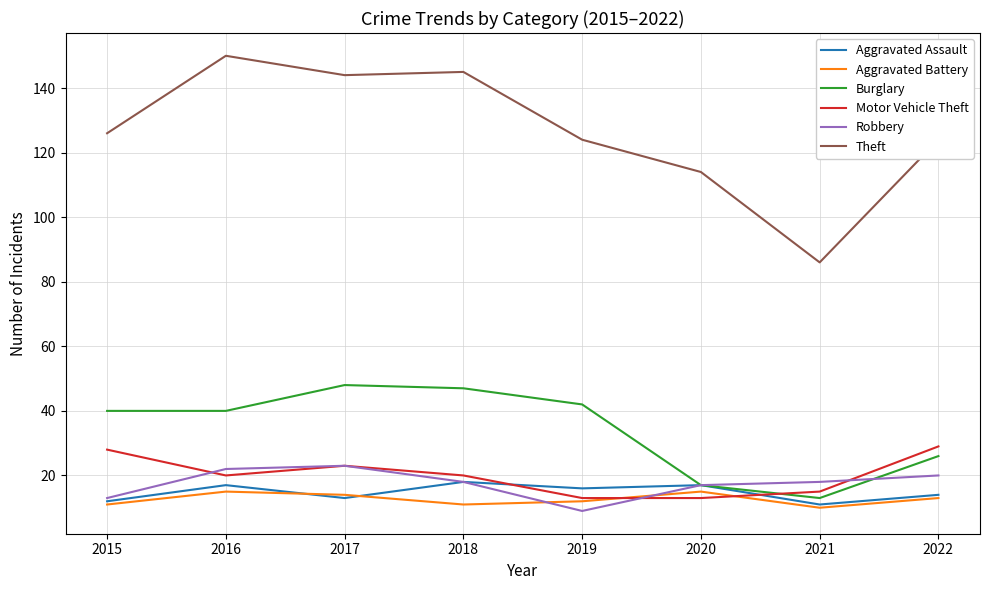

What is the total value across all series at 2021?

153